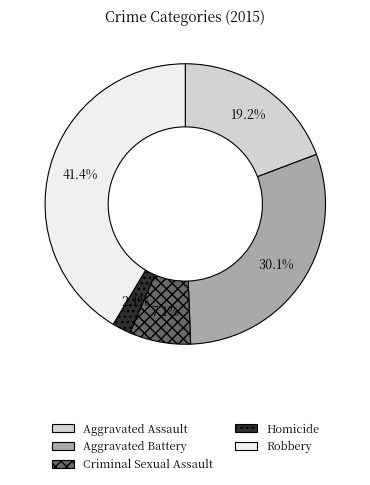

What percentage is the Homicide slice, to the nearest percent?

2%